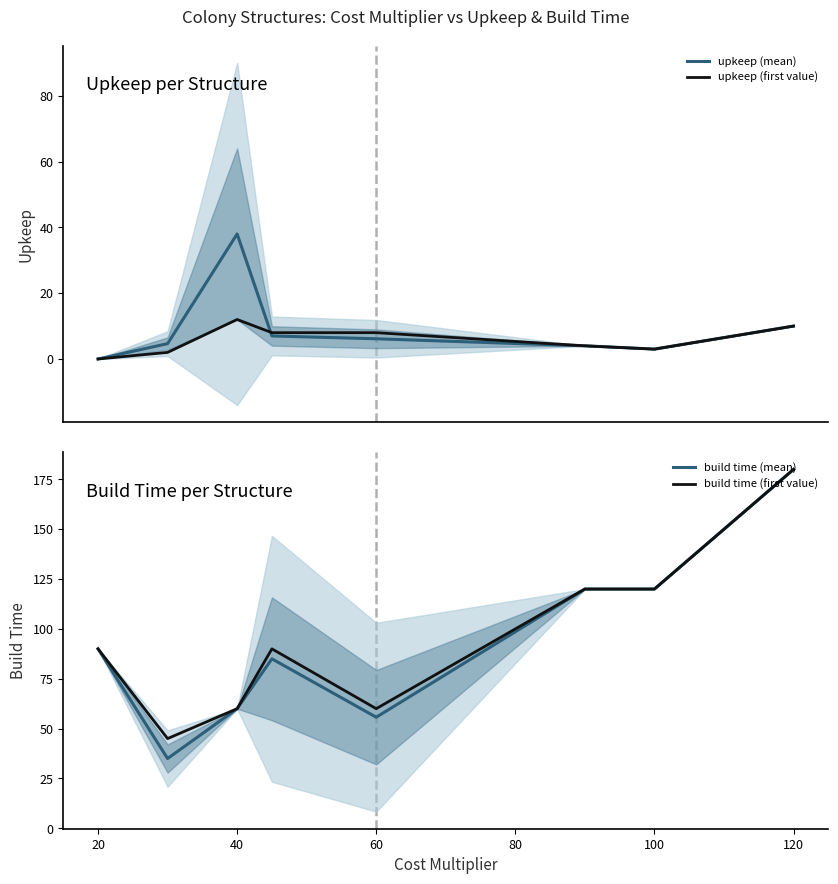

True or false: build time (mean) and upkeep (first value) cross at least once.

False